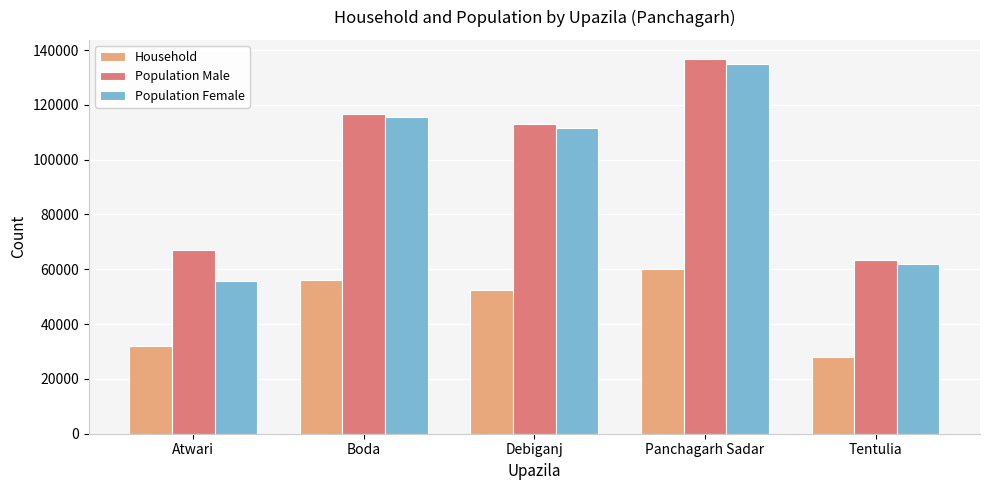

How many values in the Population Female series are below 111589?

2